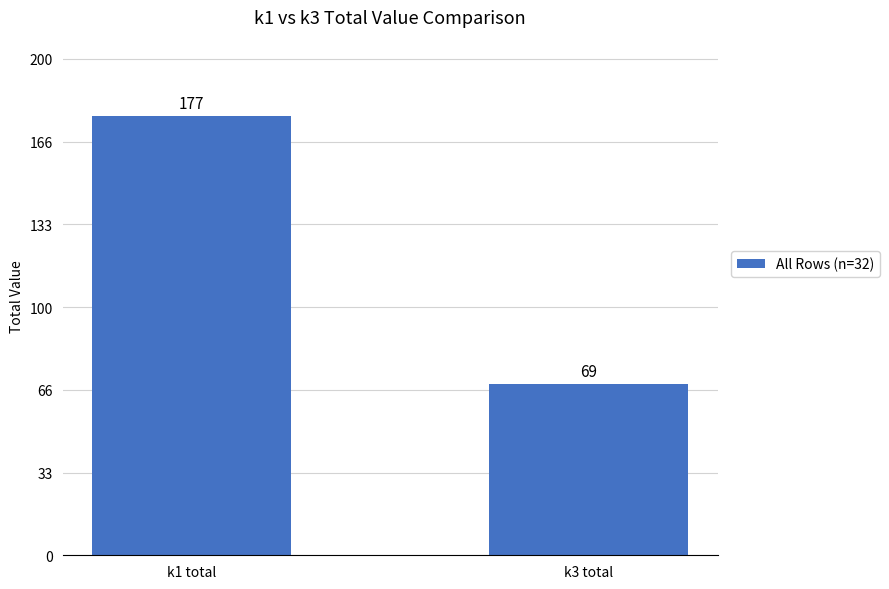

Reading left to right, extract all data points from this chart.

177	69